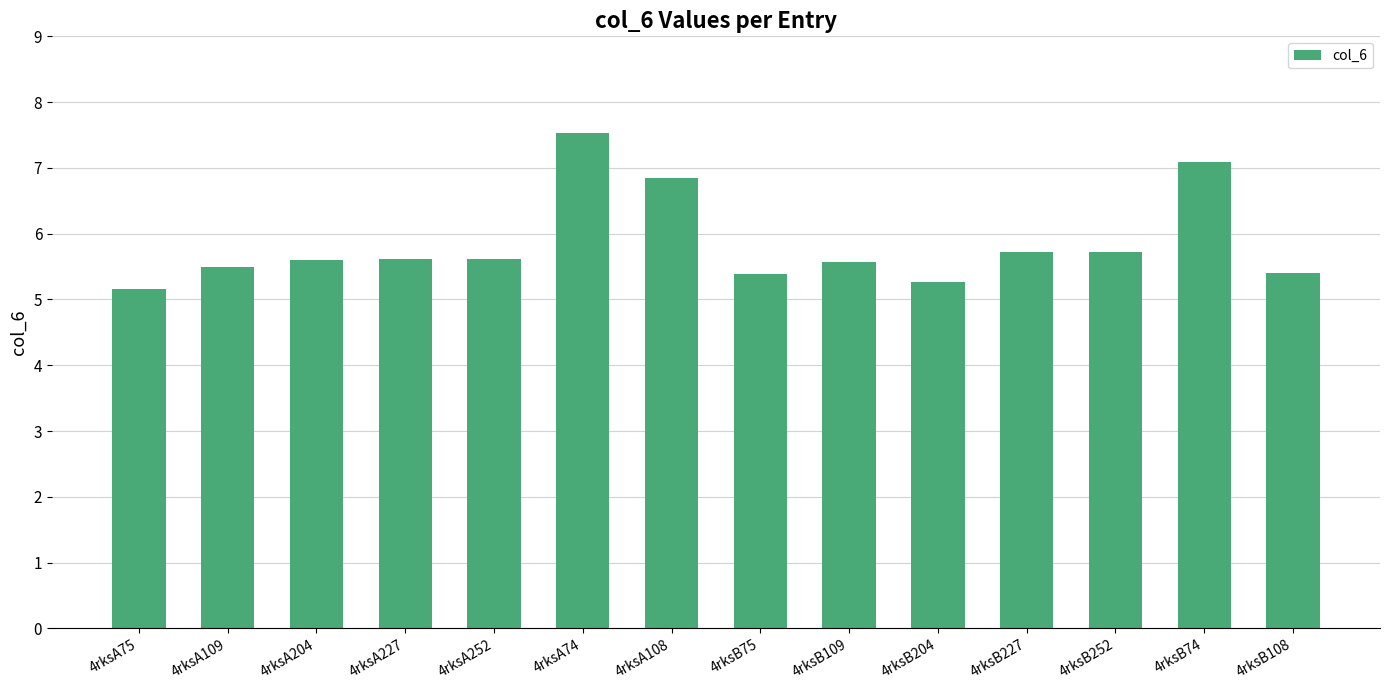

What is the approximate value at 4rksB108?

5.4